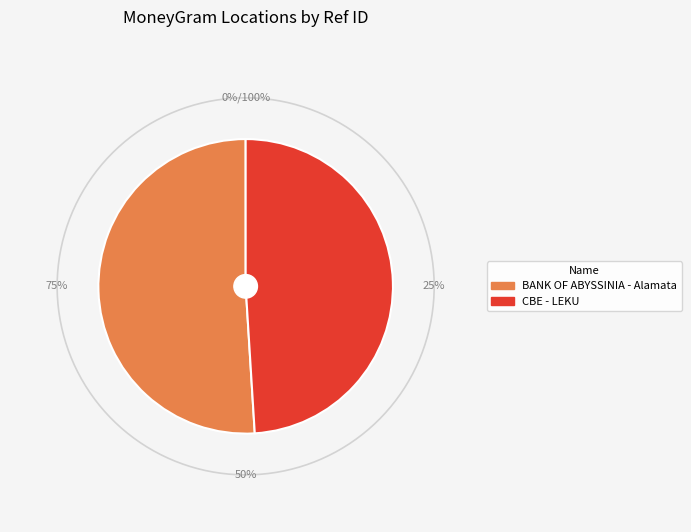

How many slices are in this pie chart?

2